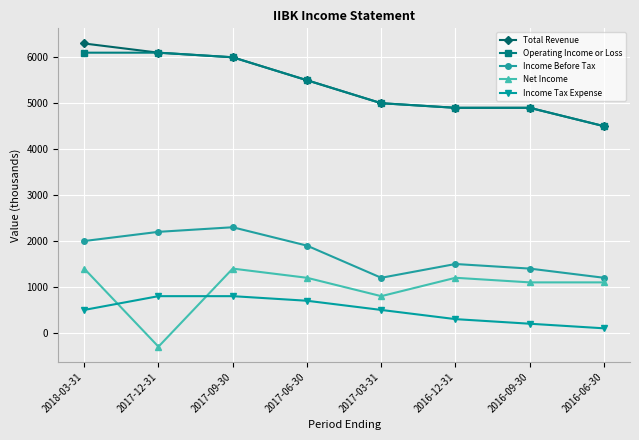

Where is the first local minimum for Net Income?

2017-12-31